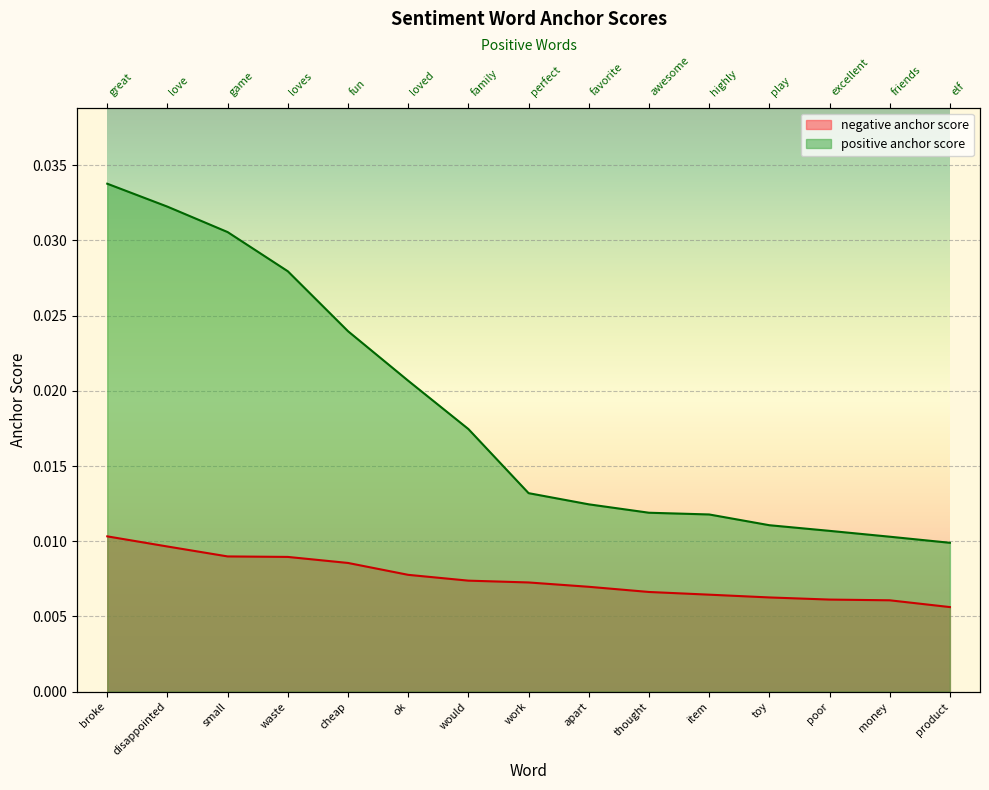

Which category has the lowest value across all series?

product